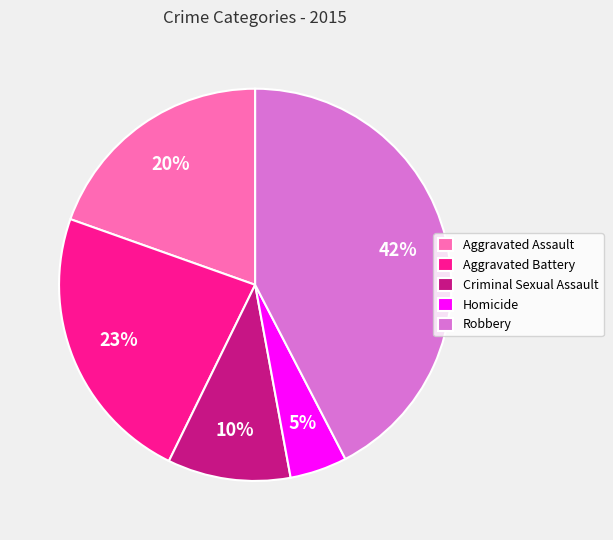

What is the ratio of the value at Criminal Sexual Assault to the value at Aggravated Assault?

0.5